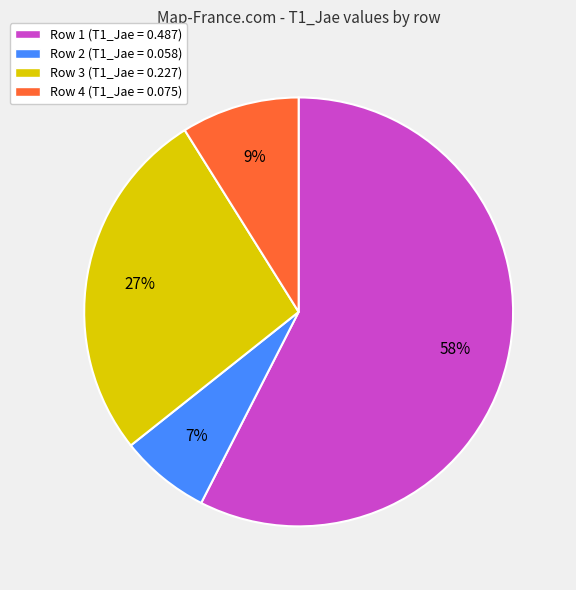

How many slices are in this pie chart?

4